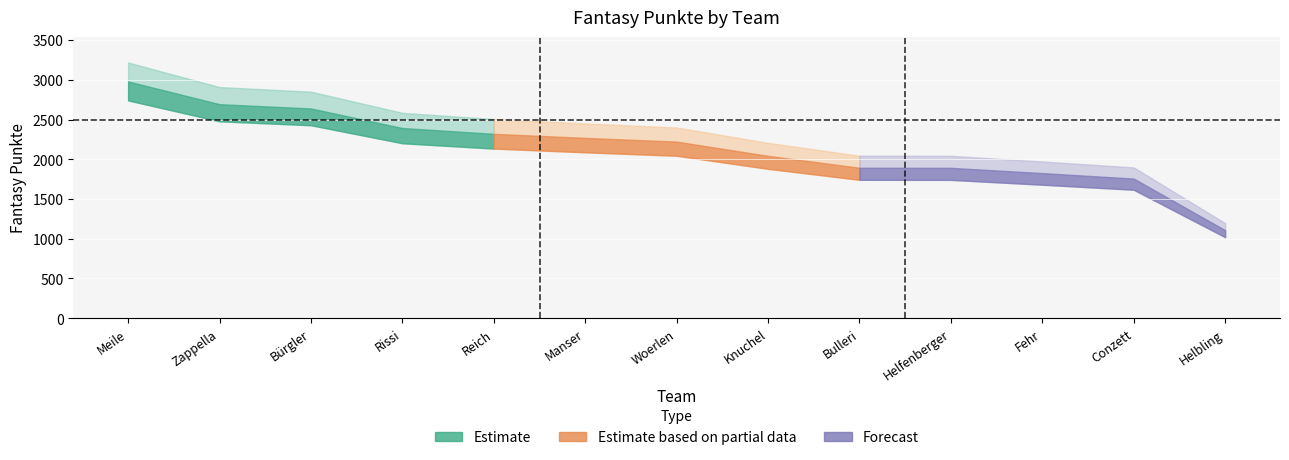

What is the greatest value displayed?

2979